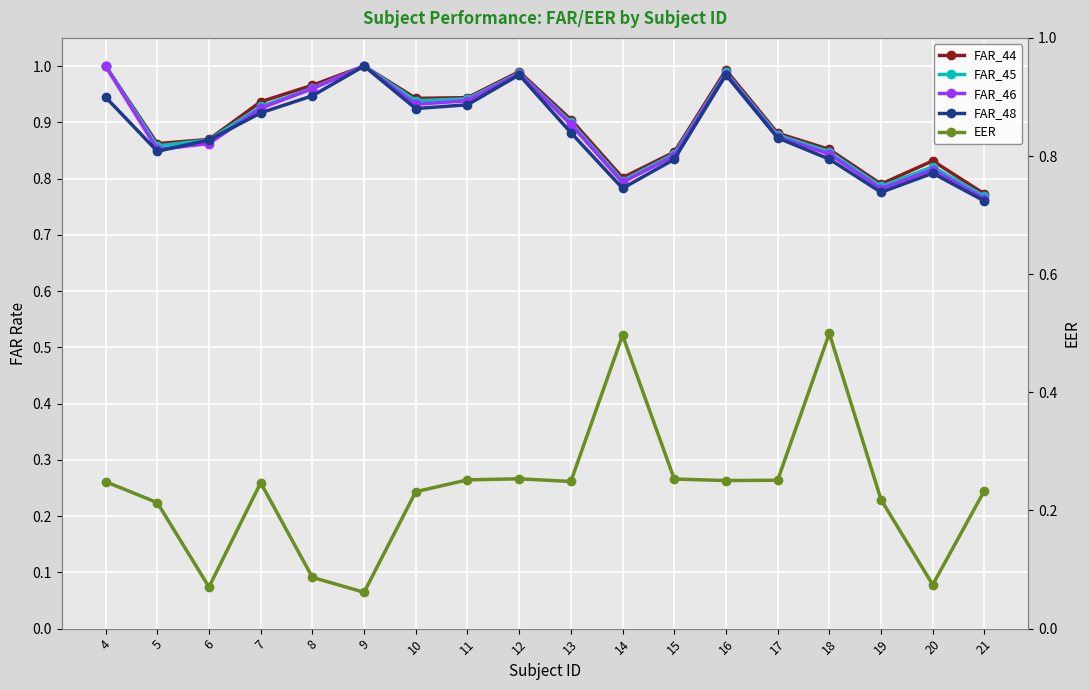

Is it true that FAR_44 equals 1.6 at 7?

False